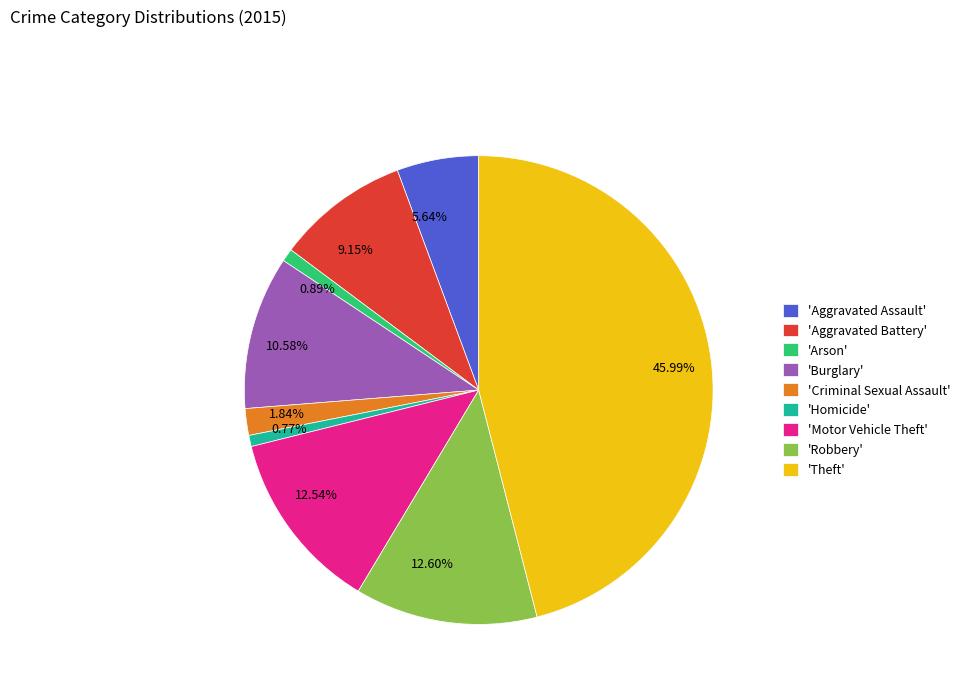

Is the sum of 0.89% and 5.64% greater than half?

No